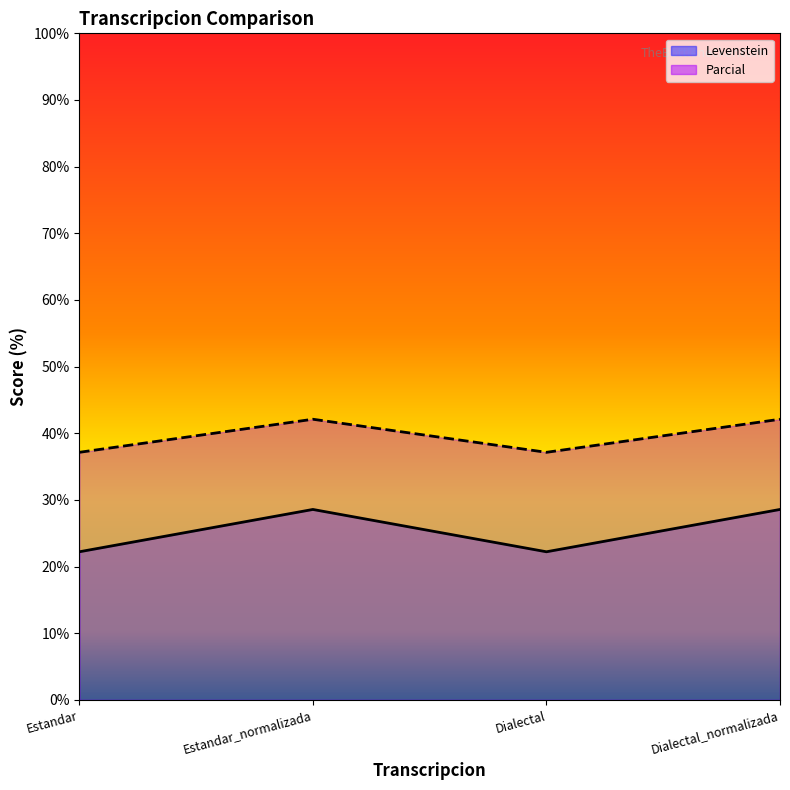

Count the number of data series in this chart.

2